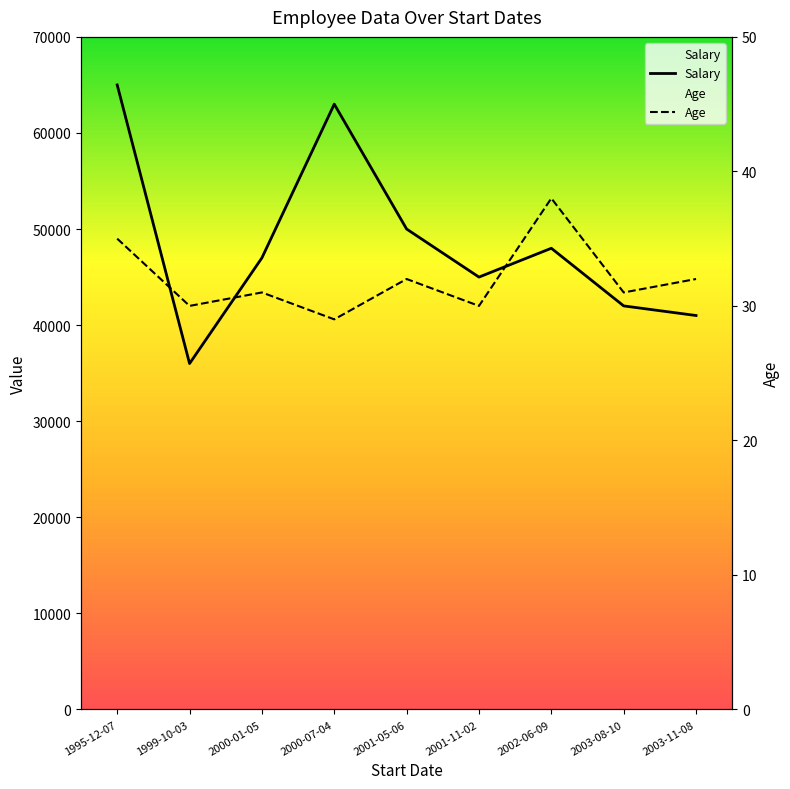

Is the value of Age at 2001-05-06 greater than the value of Salary at 2000-01-05?

No